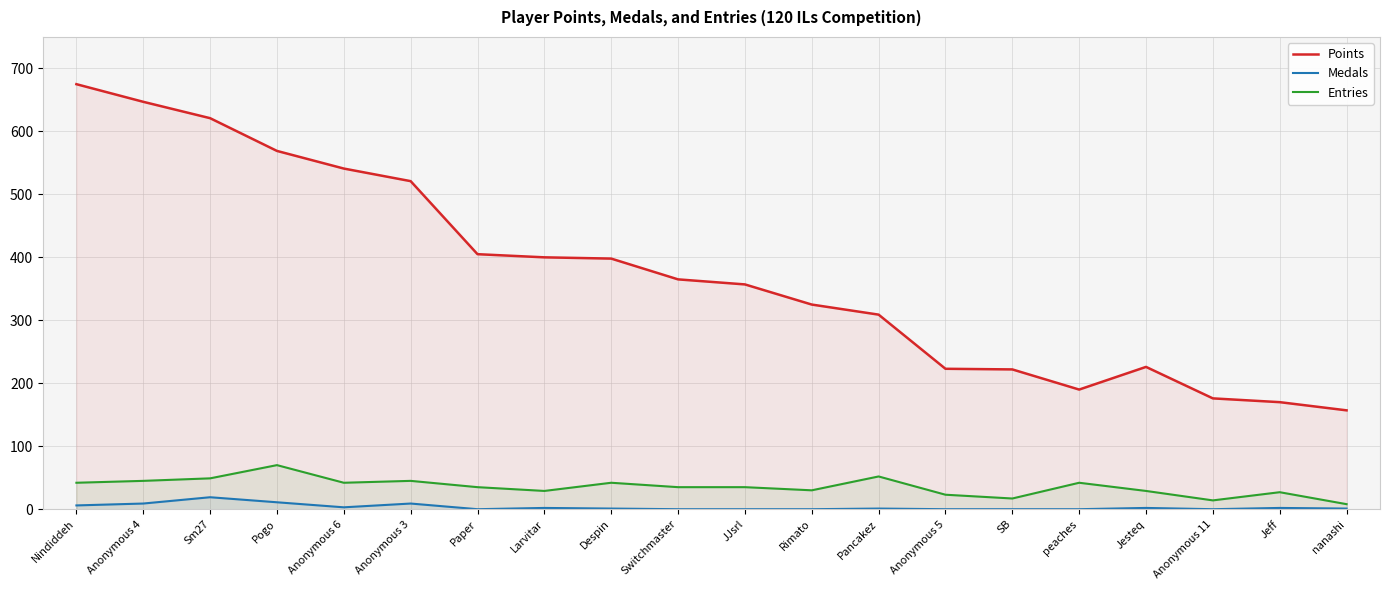

What is the difference between the second highest and minimum values in the Medals series?

11